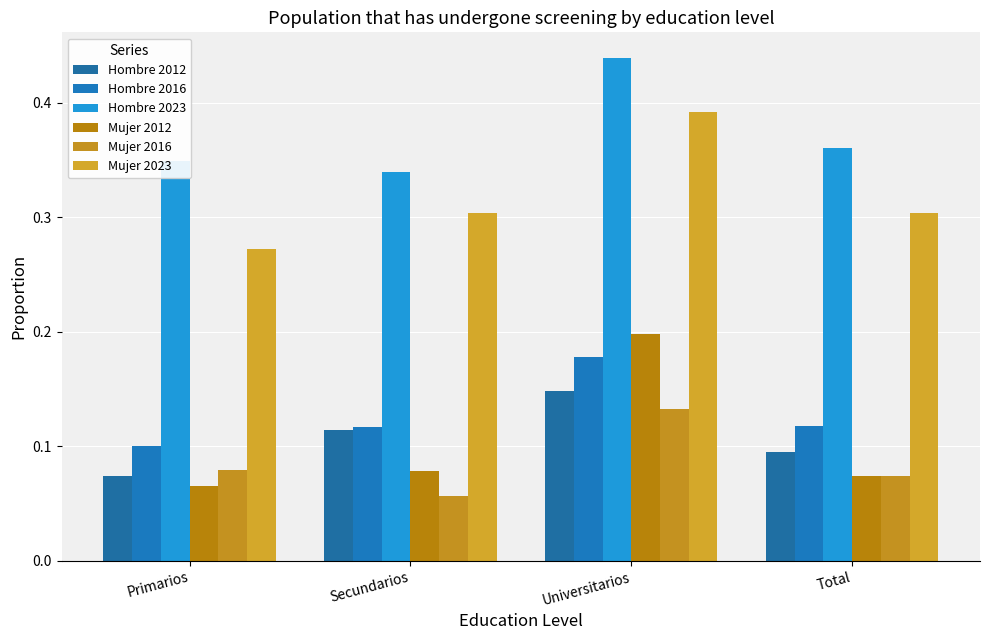

The value of Mujer 2023 at Universitarios is 0.2. True or false?

False